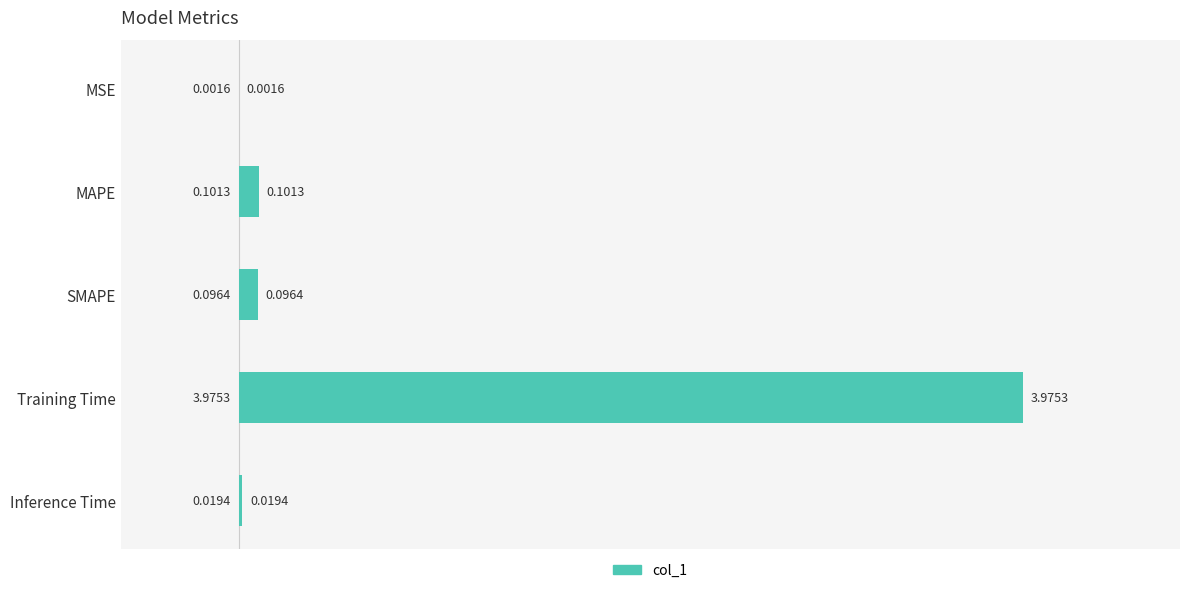

Are the bars horizontal?

Yes